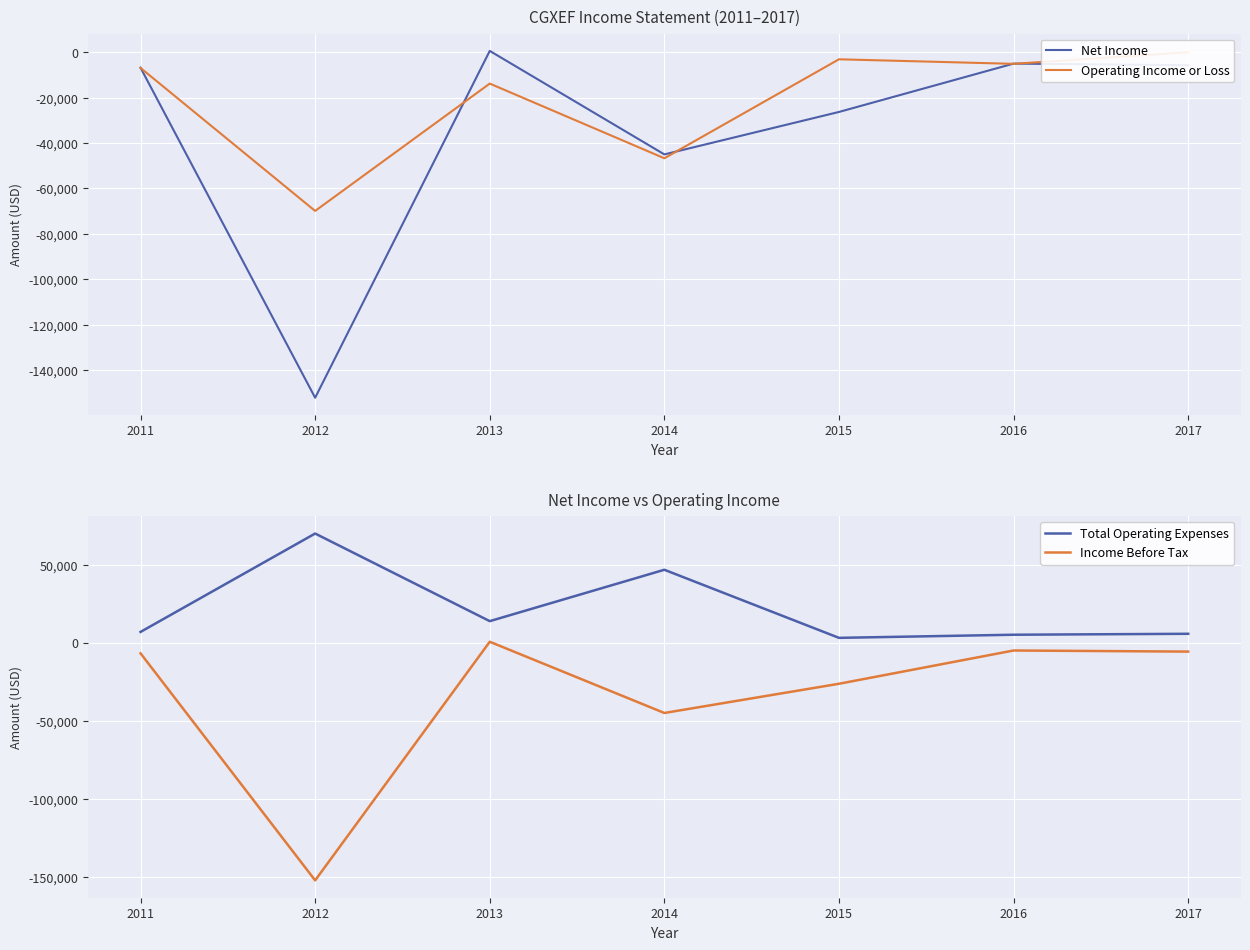

True or false: Operating Income or Loss has a value of -16962 at 2014.

False